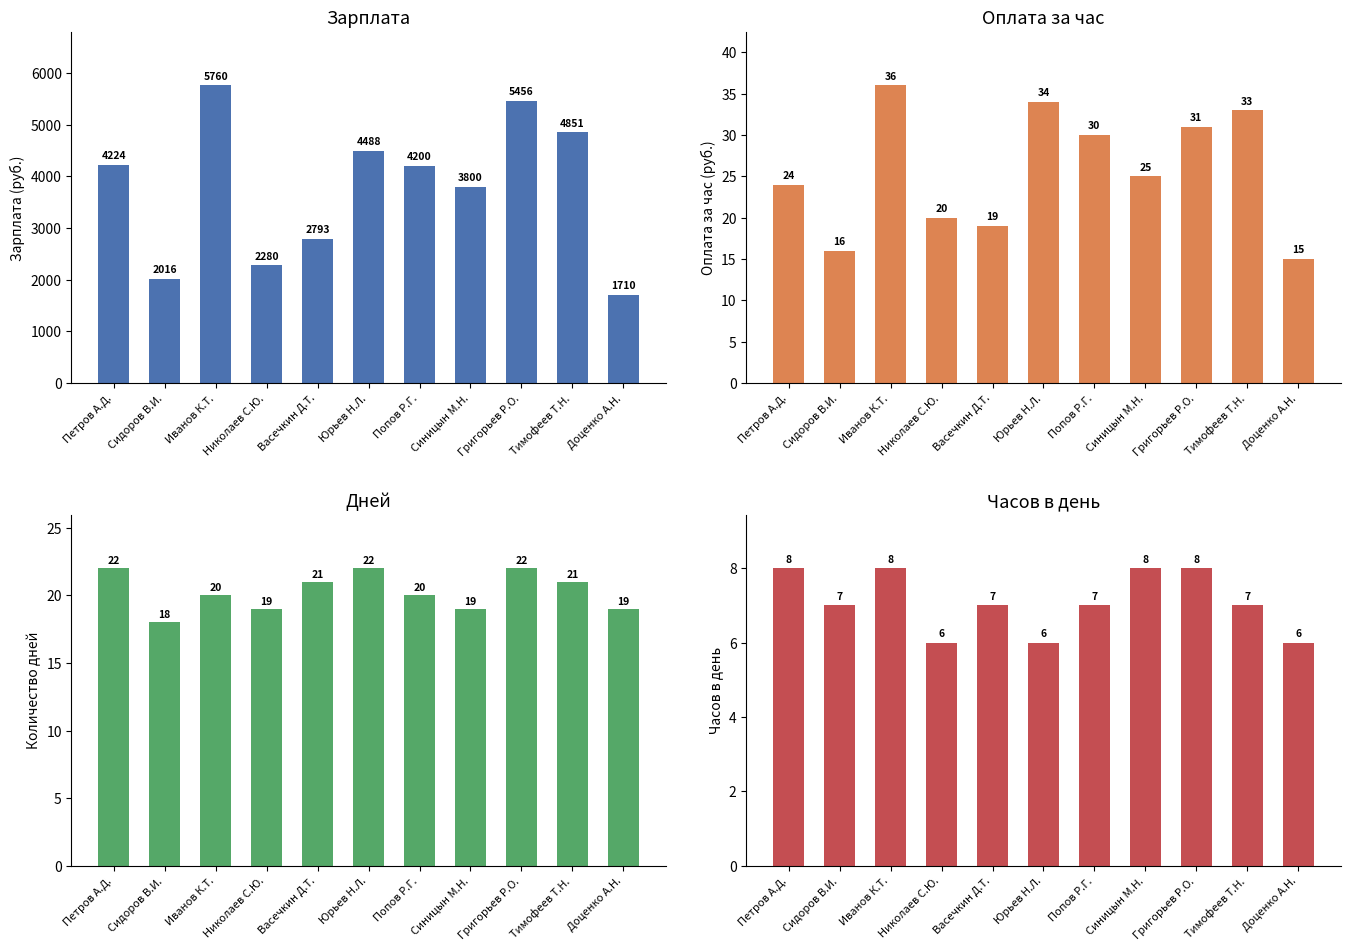

Rank the categories by Дней value from lowest to highest.

Сидоров В.И., Николаев С.Ю., Синицын М.Н., Доценко А.Н., Иванов К.Т., Попов Р.Г., Васечкин Д.Т., Тимофеев Т.Н., Петров А.Д., Юрьев Н.Л., Григорьев Р.О.